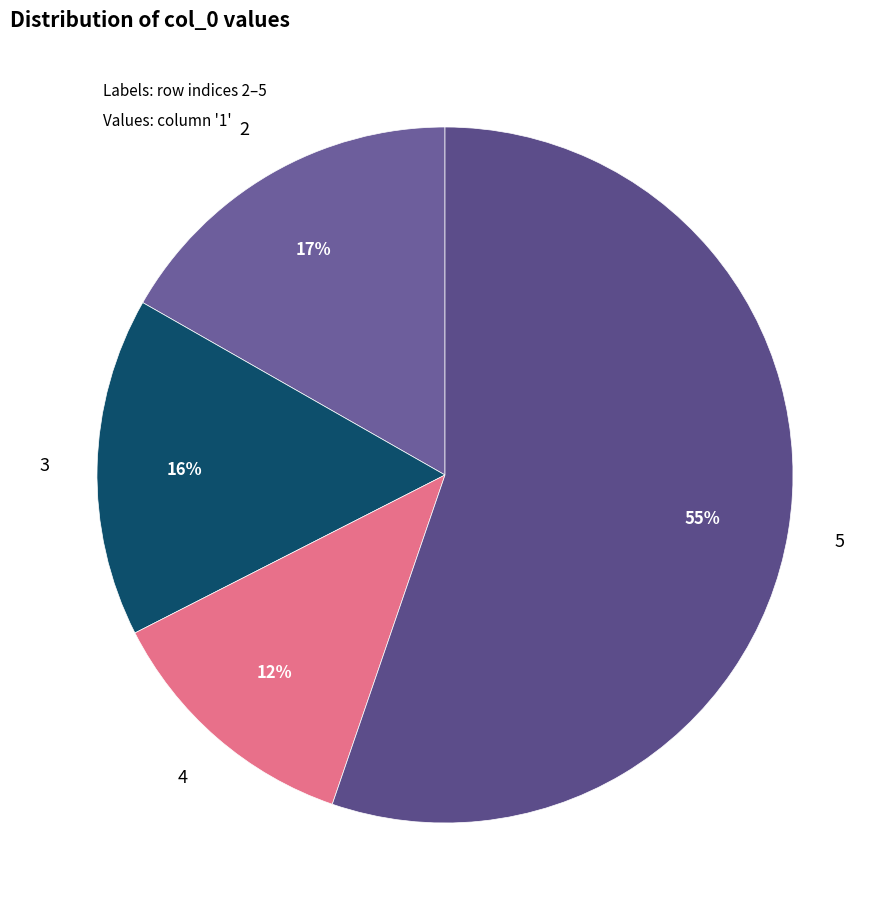

How many slices are in this pie chart?

4